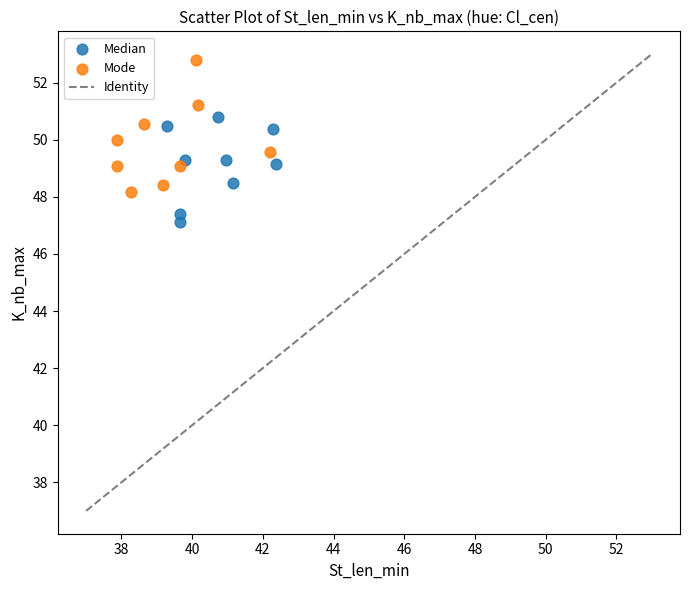

Which series contains the lowest Y value?

Median